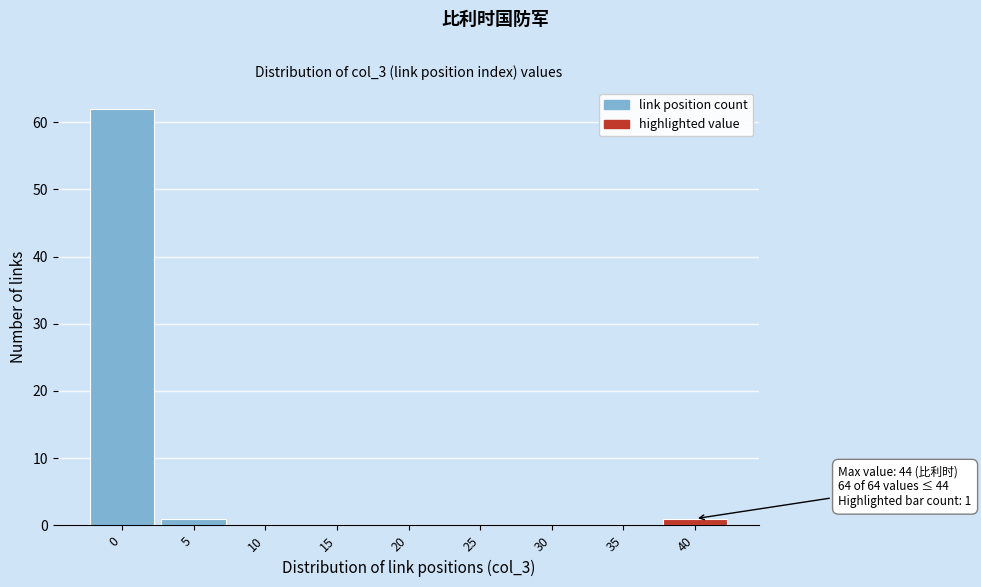

Reading left to right, list all the values displayed in this chart.

0=62	5=1	10=0	15=0	20=0	25=0	30=0	35=0	40=1